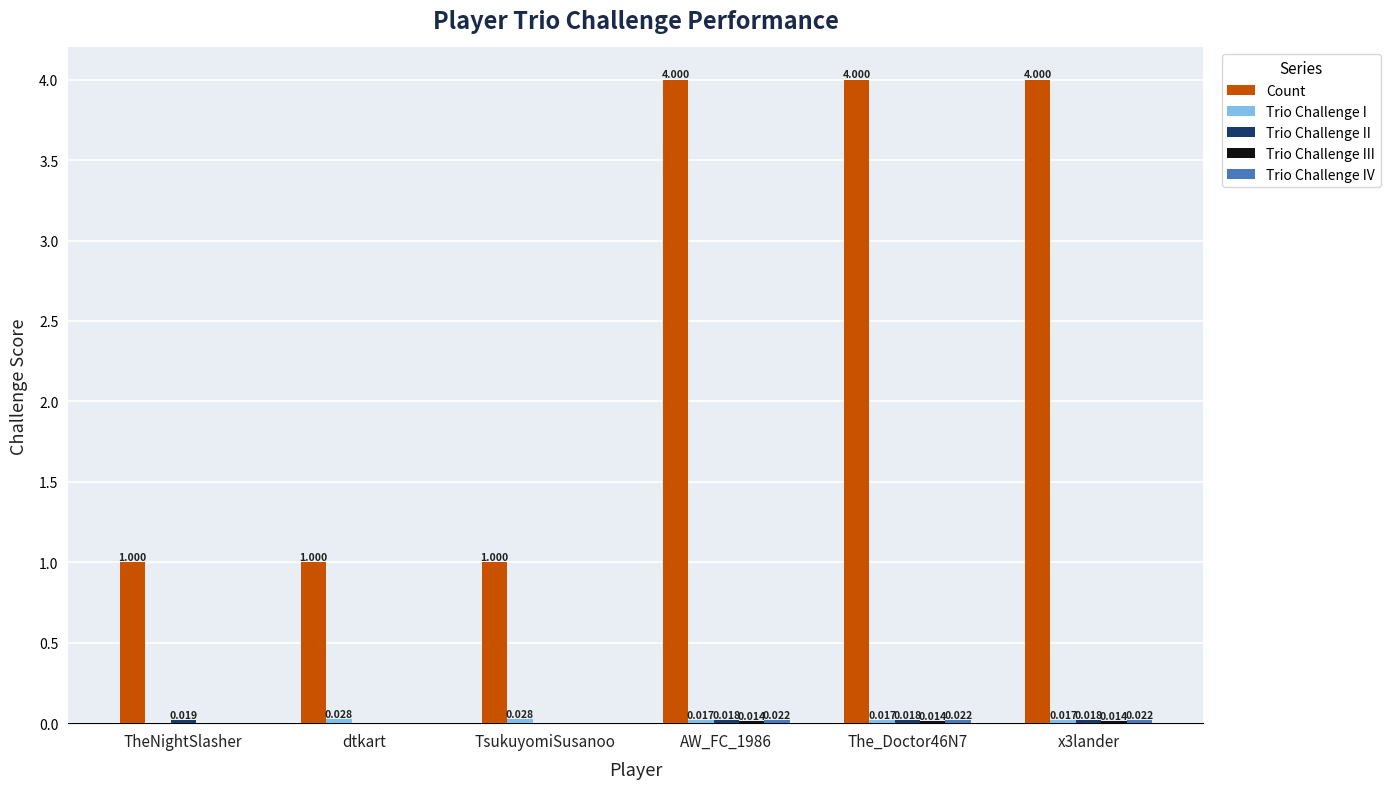

Which series has the largest total across all categories?

Count